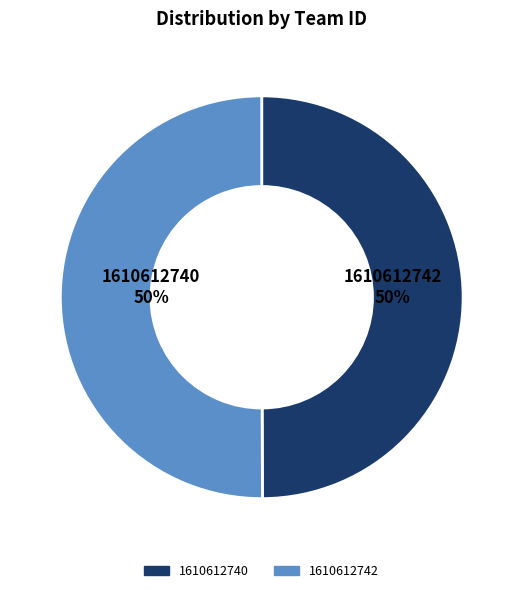

To the nearest percent, what is the average slice percentage?

50%